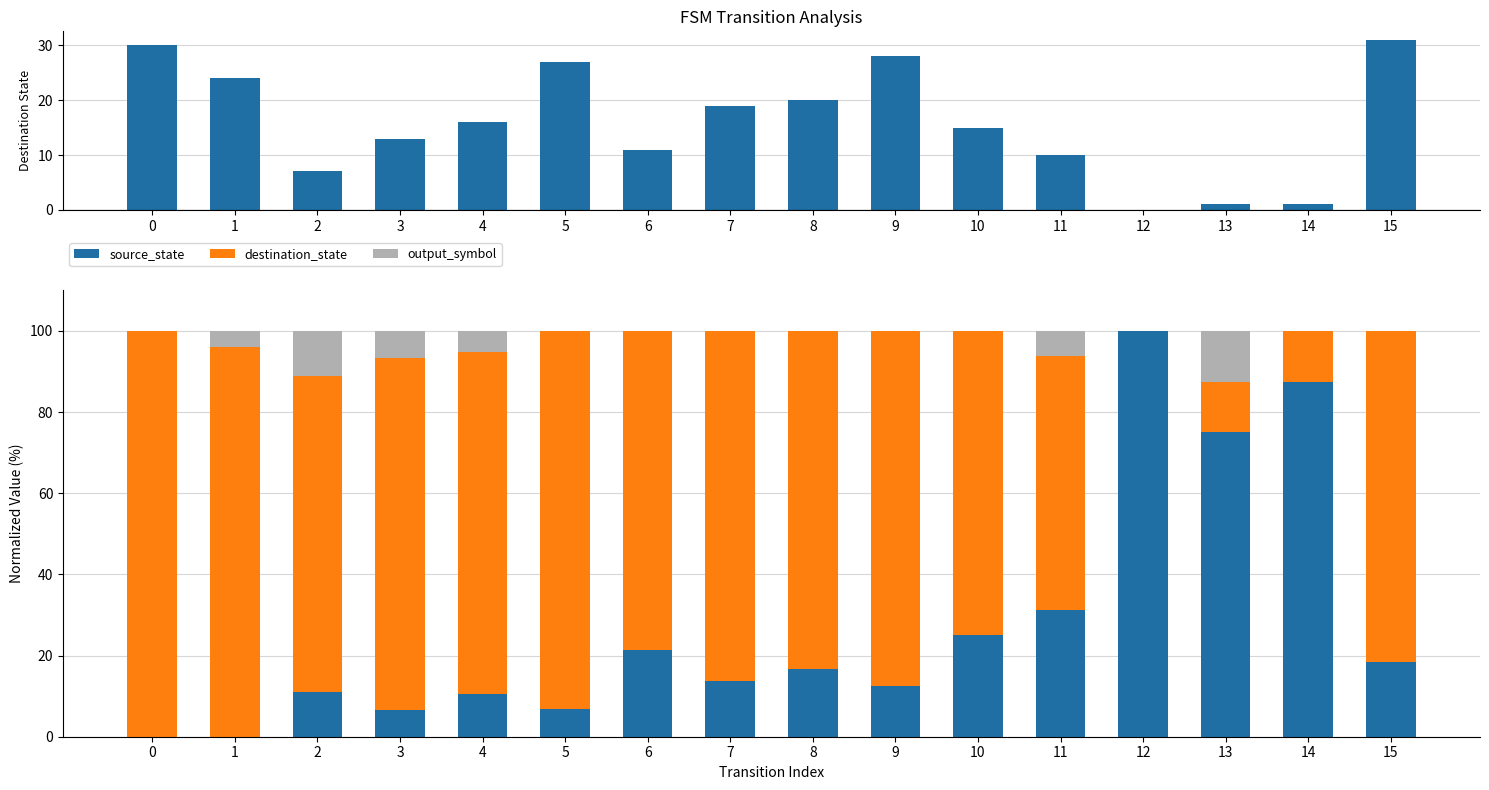

Reading left to right, list all the values displayed in this chart.

destination_state: 100.0	96.0	77.8	86.7	84.2	93.1	78.6	86.4	83.3	87.5	75.0	62.5	0.0	12.5	12.5	81.6
source_state: 0.0	0.0	11.1	6.7	10.5	6.9	21.4	13.6	16.7	12.5	25.0	31.2	100.0	75.0	87.5	18.4
output_symbol: 0.0	4.0	11.1	6.7	5.3	0.0	0.0	0.0	0.0	0.0	0.0	6.2	0.0	12.5	0.0	0.0